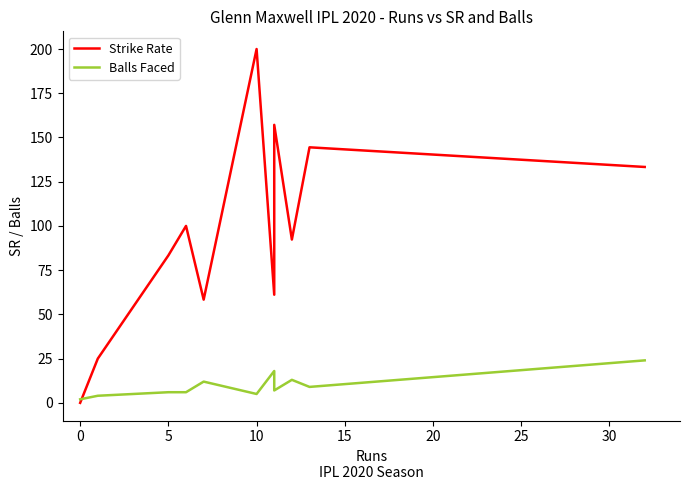

At how many categories does at least one series exceed 58?

9